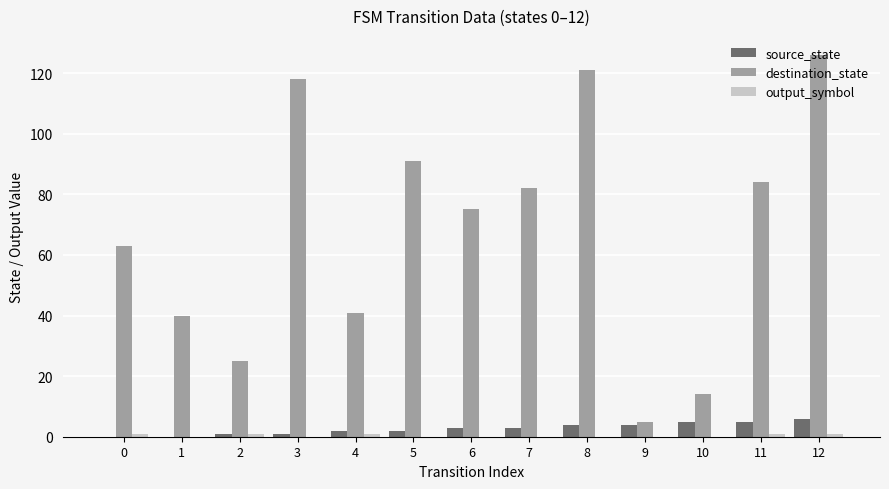

True or false: source_state has a value of 5 at 10.

True